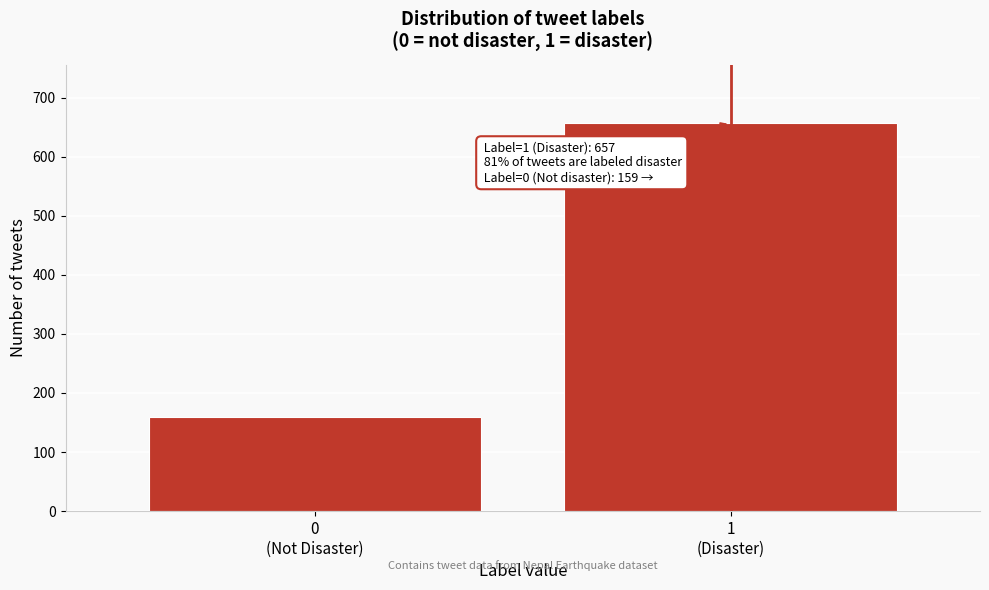

Reading left to right, what are all the values shown in this chart?

159	657